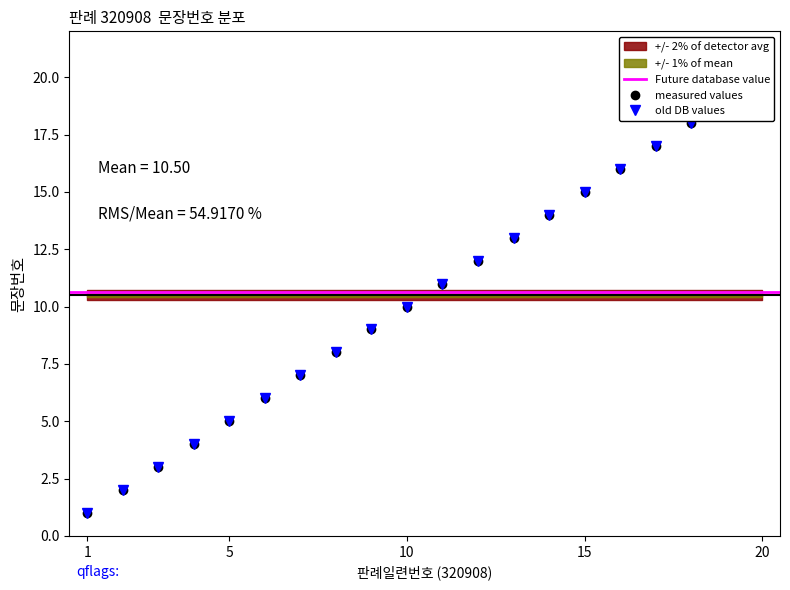

At which category is the sum across all series the highest?

20